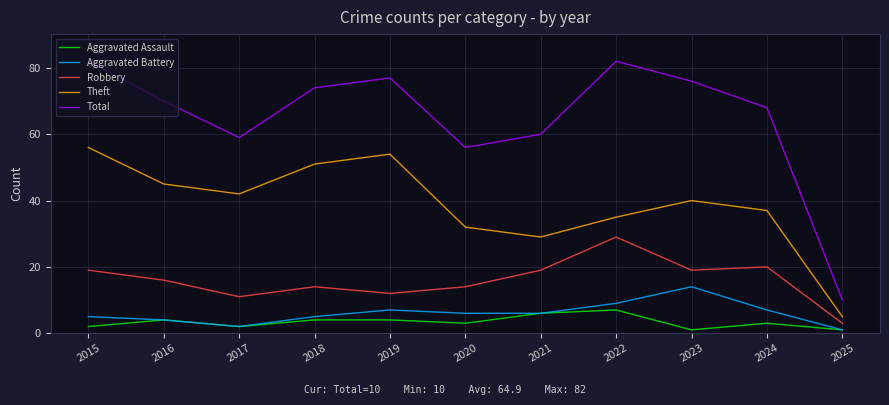

What value does the Aggravated Assault series have at 2017?

2